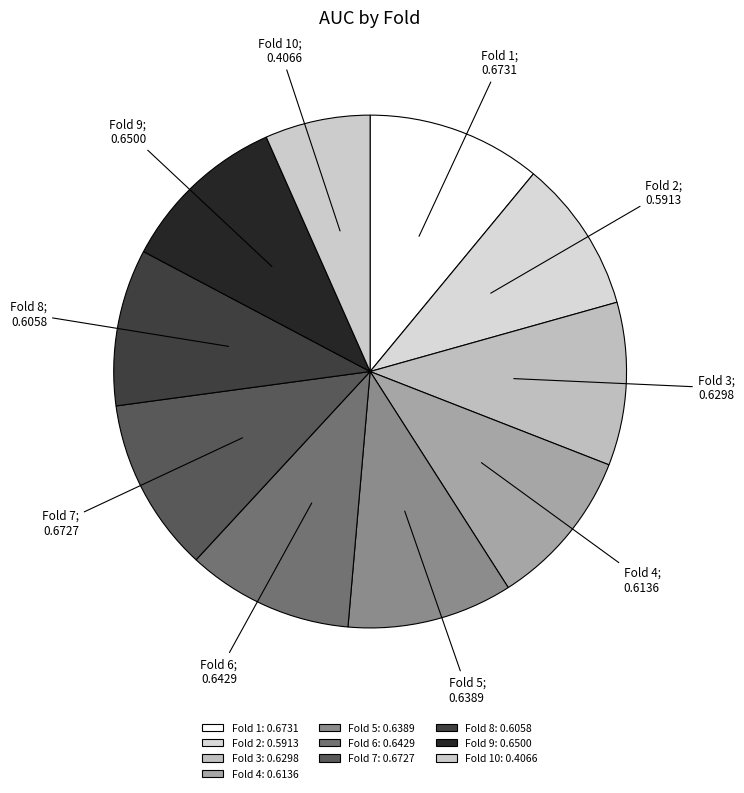

How many slices are in this pie chart?

10